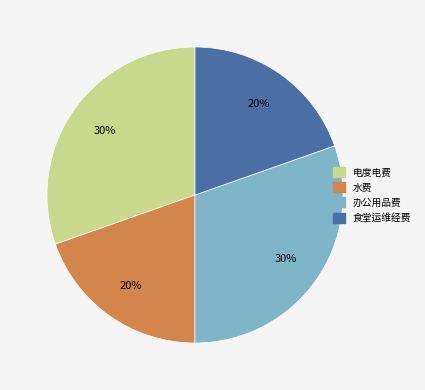

Does any single category account for the majority?

No